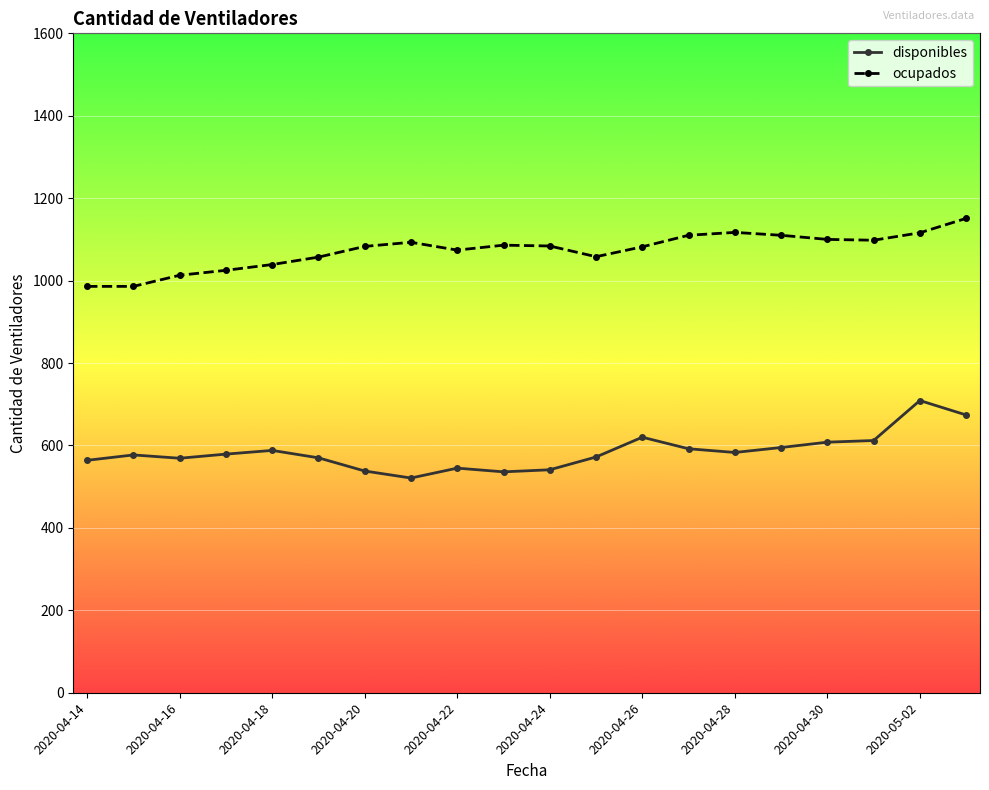

What is the highest value of the disponibles series?

709